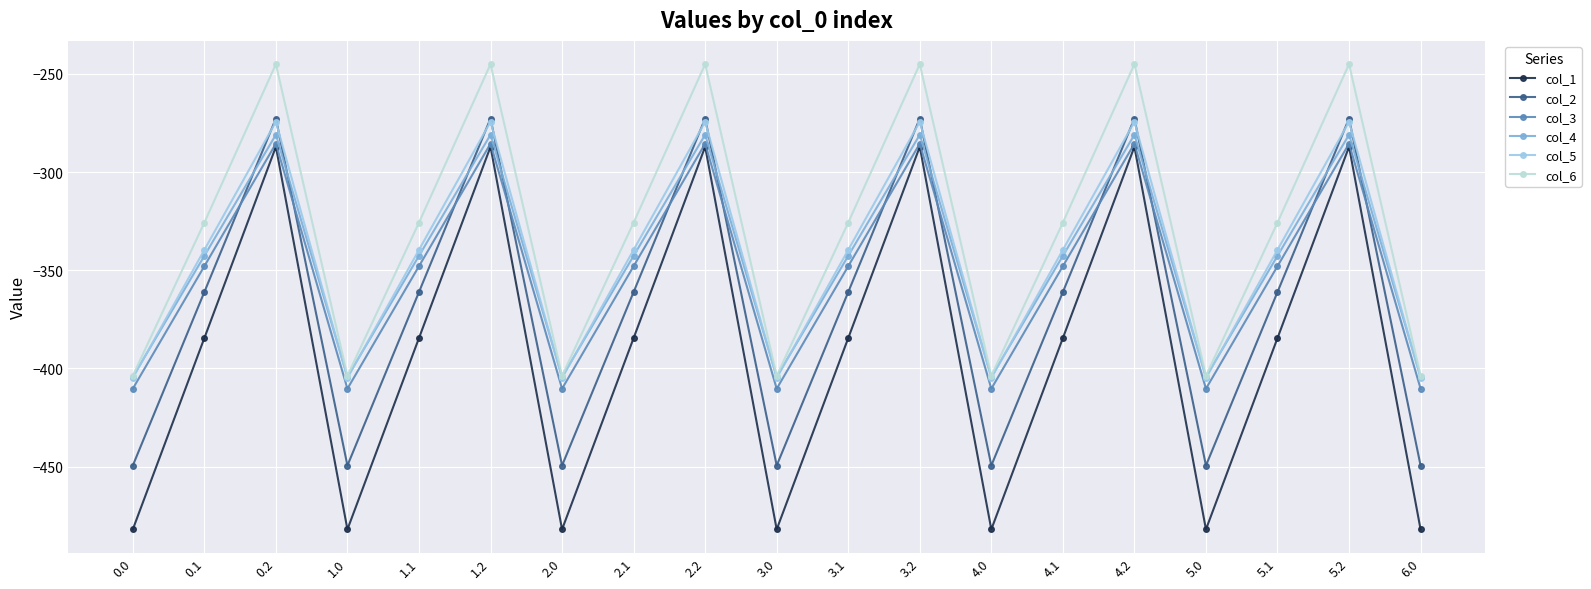

How many lines are shown in the chart?

6